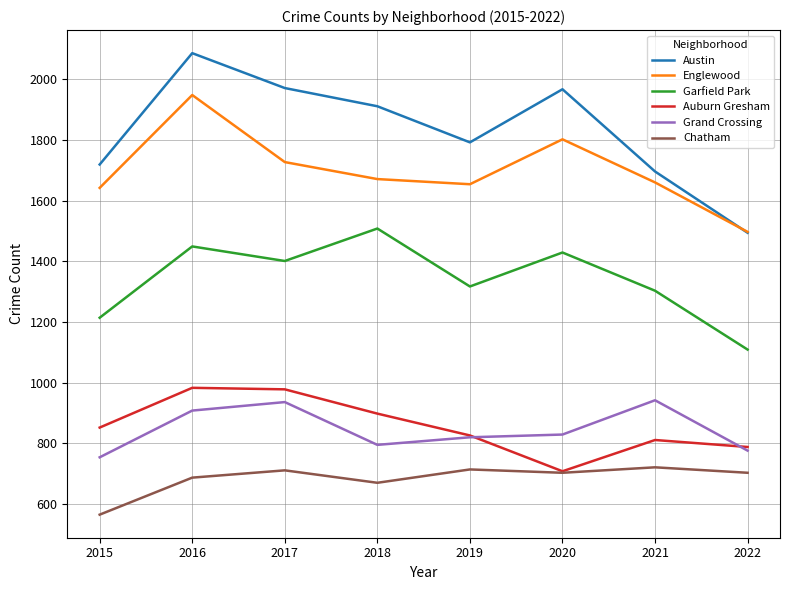

Is it true that Englewood equals 637 at 2018?

False